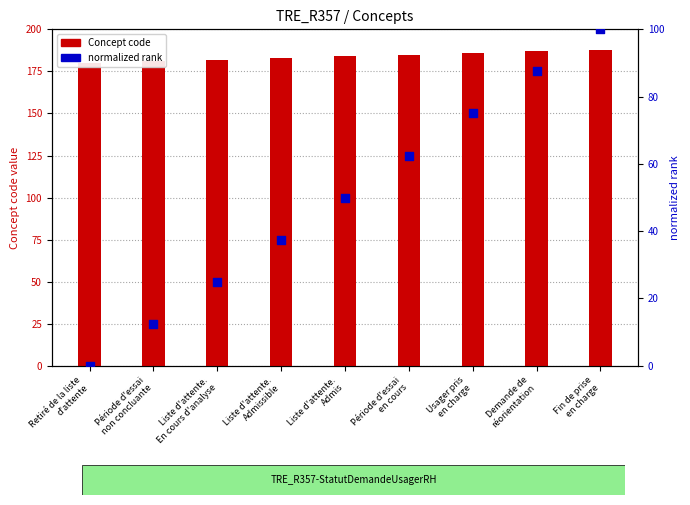

Which series contains the lowest Y value?

normalized rank